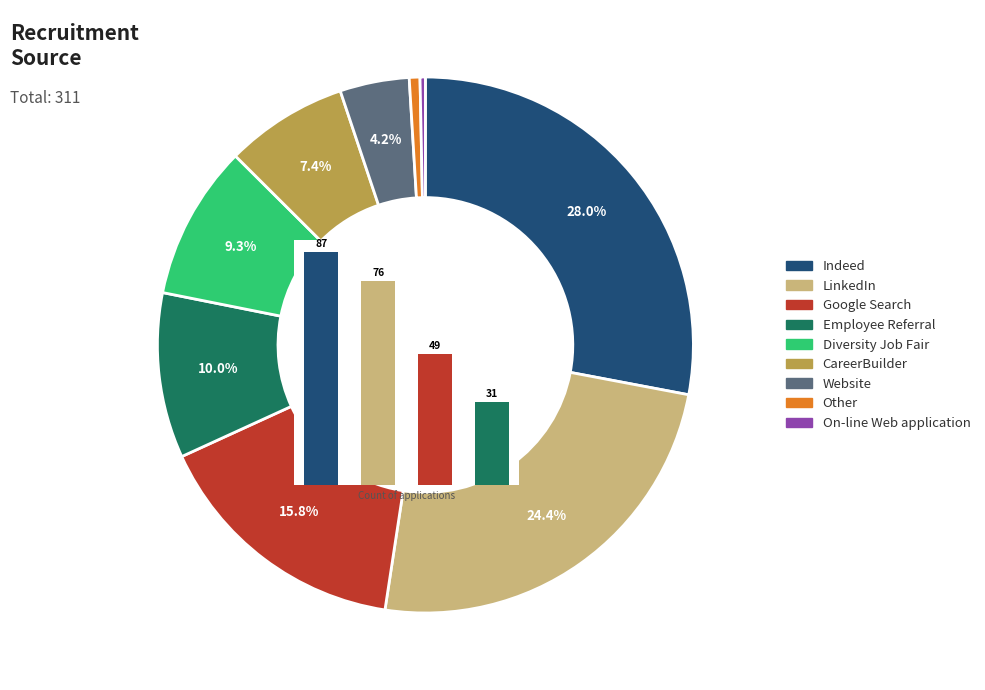

To the nearest percent, what percentage of the pie is CareerBuilder?

7%